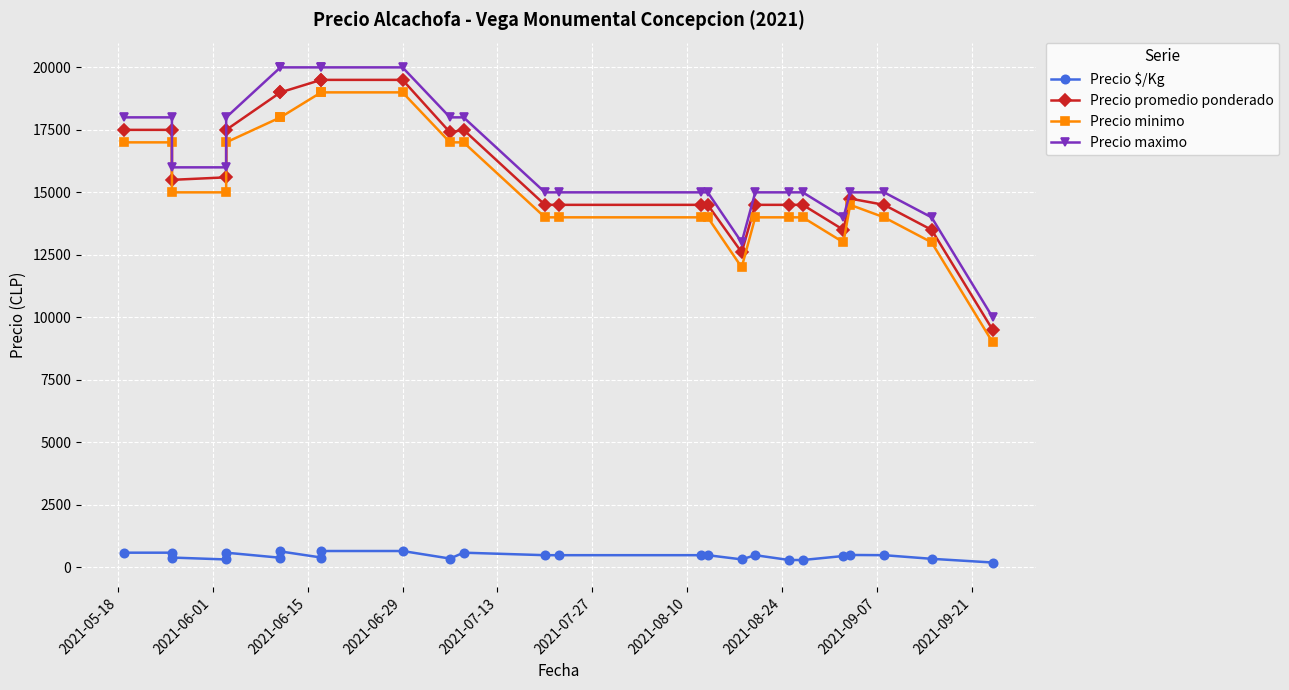

True or false: Precio maximo has a value of 8040 at 23.

False